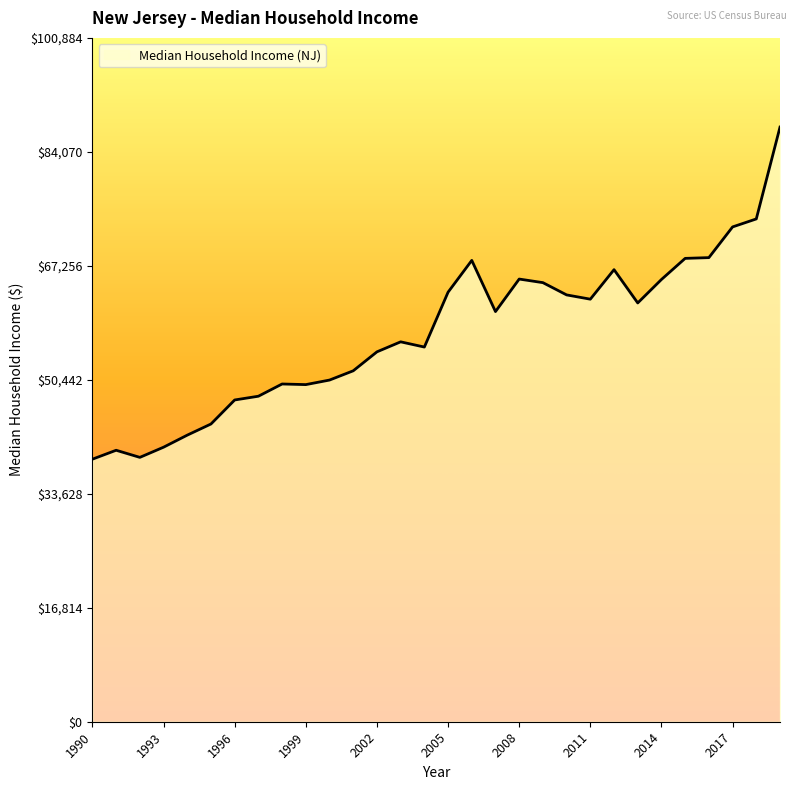

What is the minimum value shown in the chart?

38734